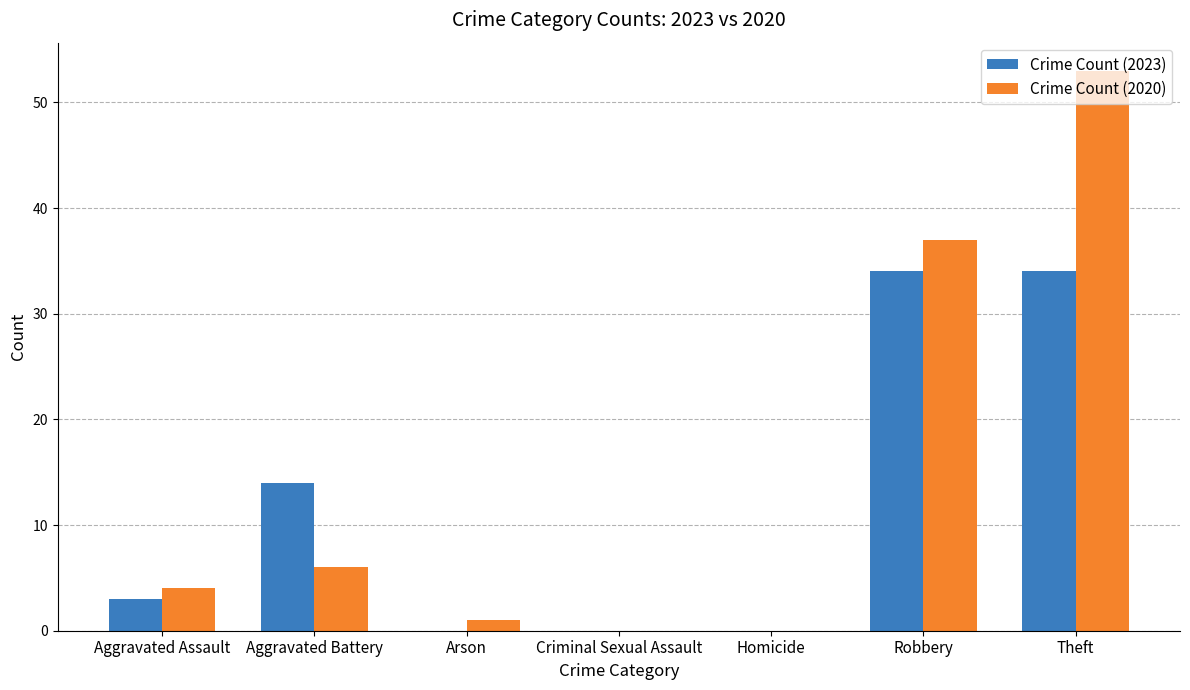

Is it true that Crime Count (2020) equals 0 at Homicide?

True